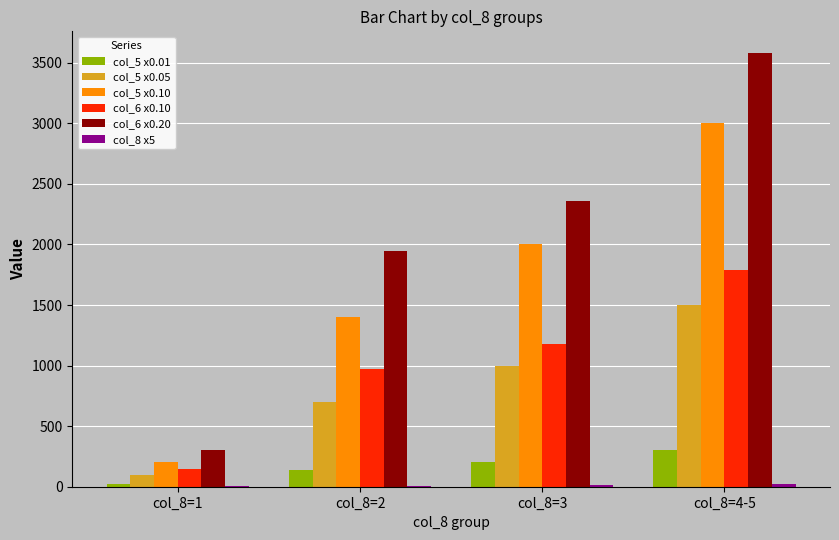

Which series has the largest total across all categories?

col_6 x0.20